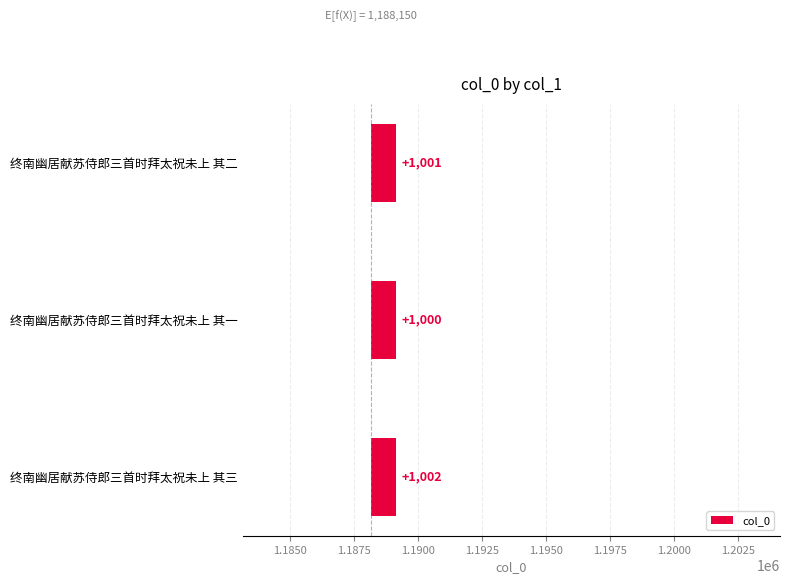

How many bars are there in total?

3